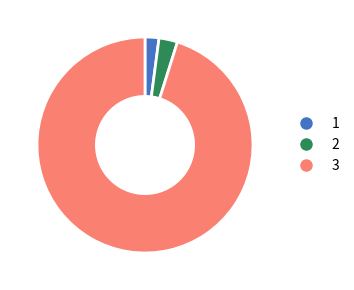

Do 1 and 2 together represent more than half of the pie?

No